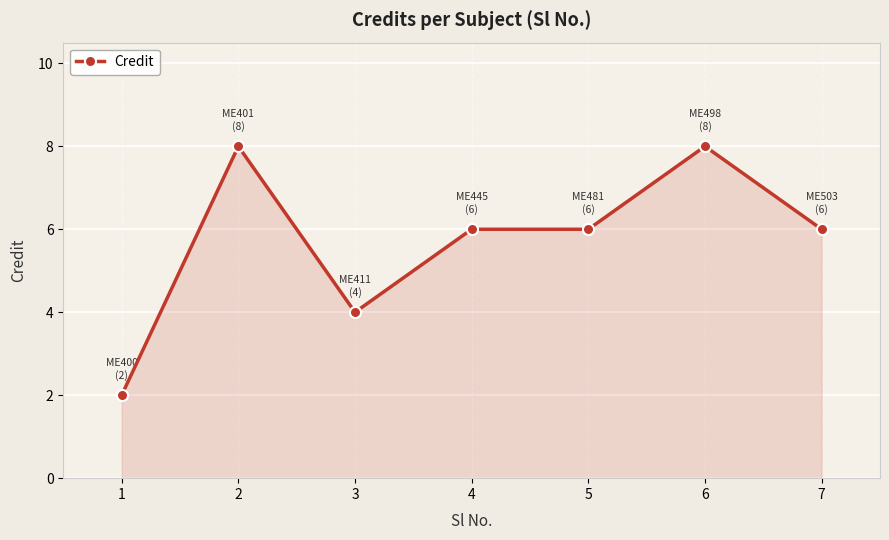

What is the average value?

6